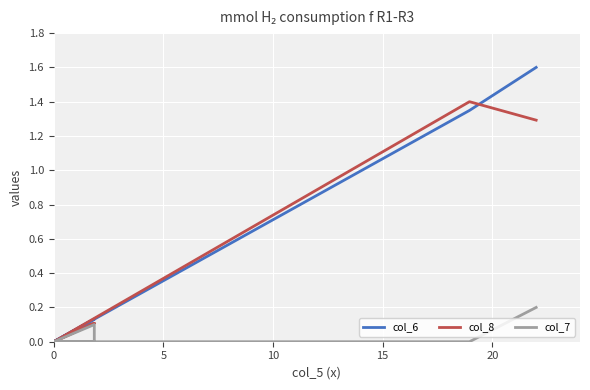

True or false: col_7 and col_8 cross at least once.

False